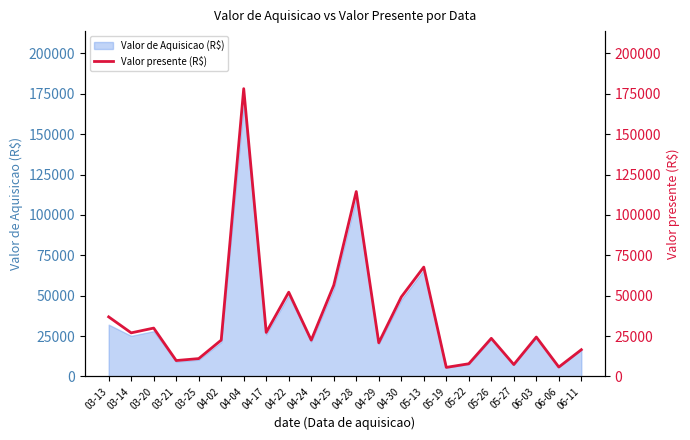

What is the average value?

37147.4